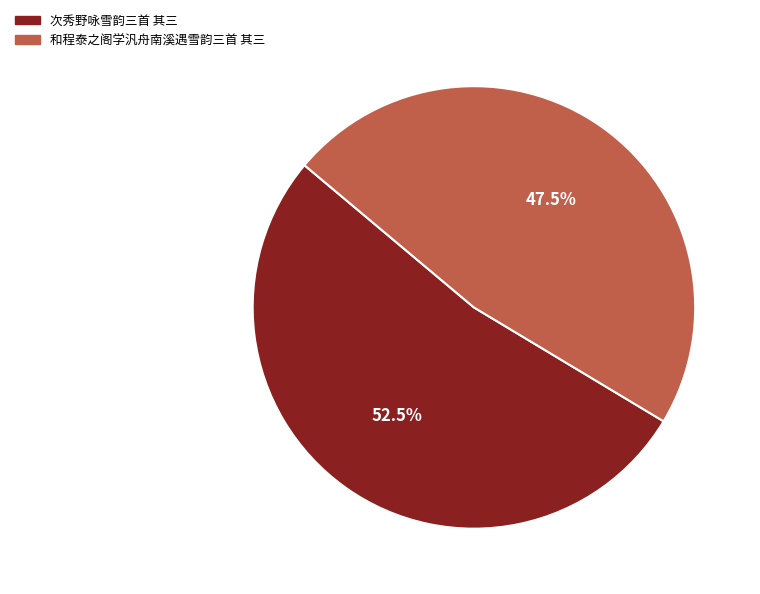

Which category has the smallest portion of the pie?

和程泰之阁学汎舟南溪遇雪韵三首 其三